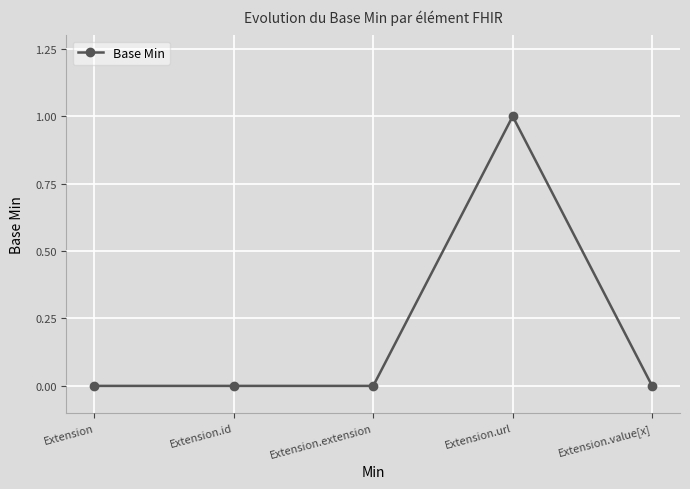

What is the change in value from Extension.id to Extension.url?

+1